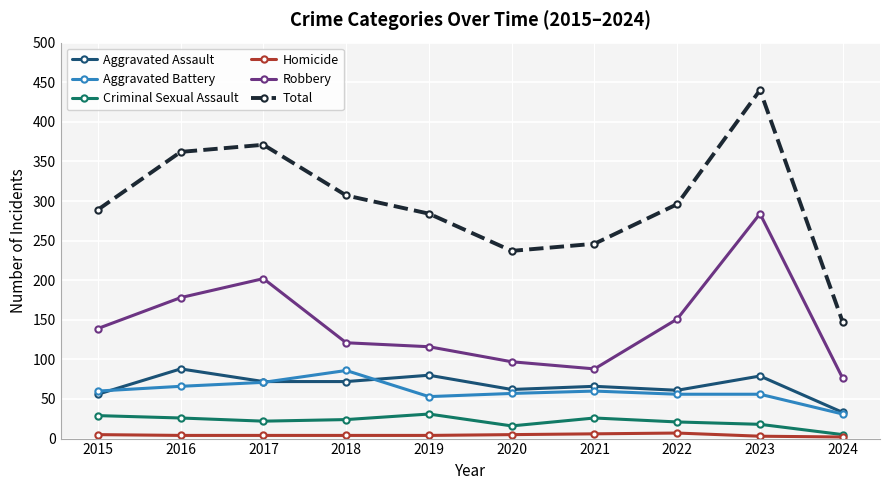

Is it true that Total equals 107 at 2015?

False